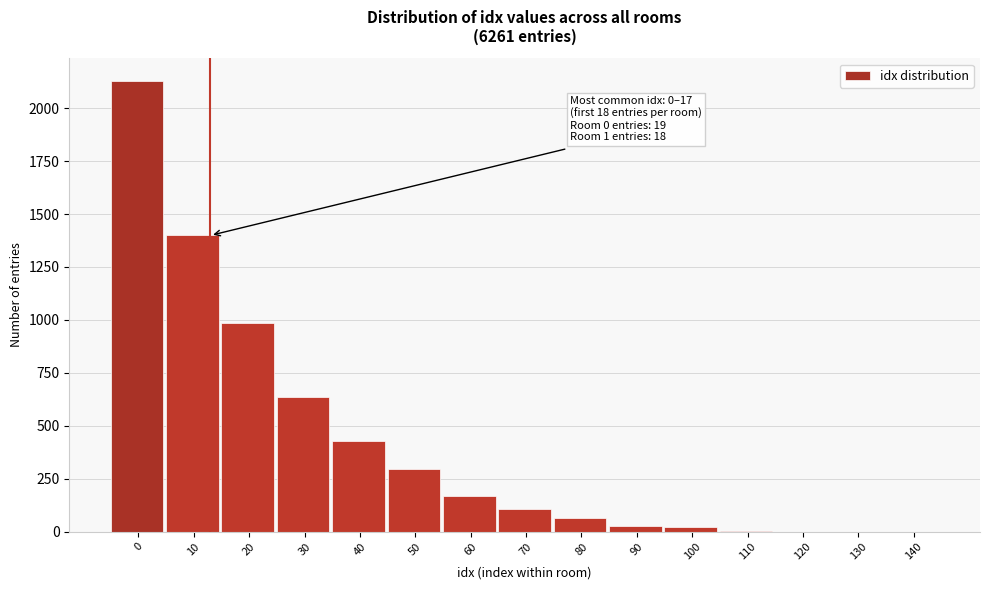

The value at 120 is 0. True or false?

True